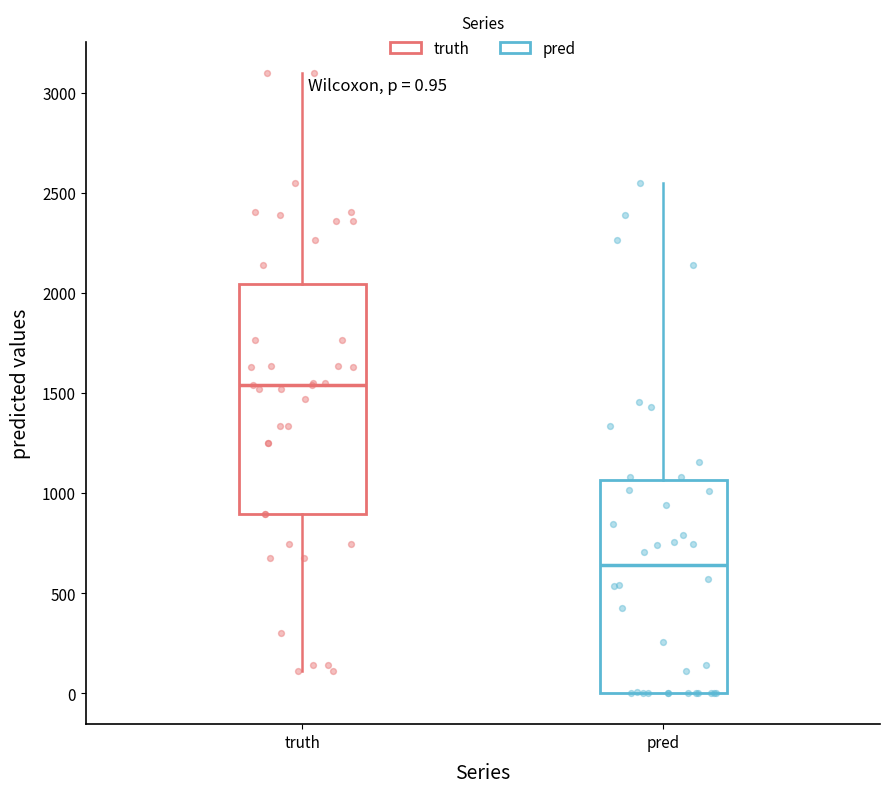

Comparing the boxes themselves (not the whiskers), which one is the tallest?

truth